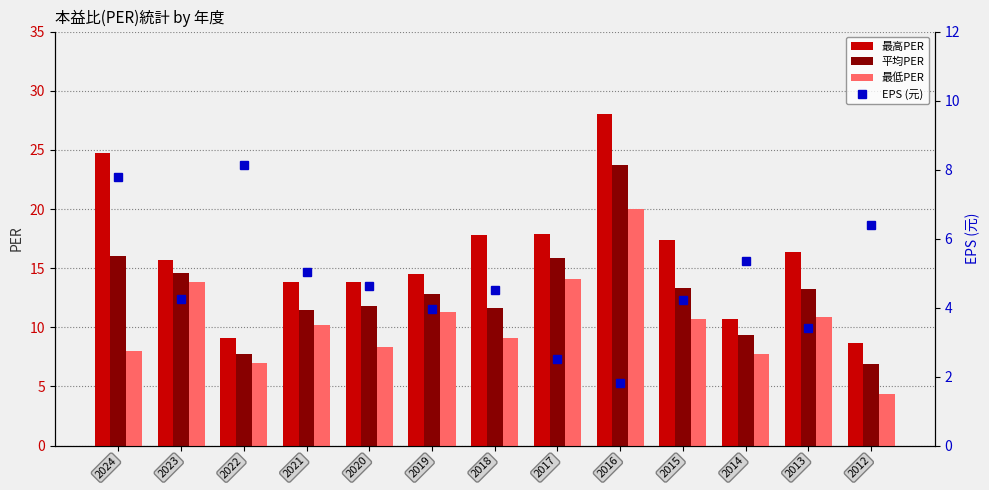

At which category is the sum across all series the highest?

2016